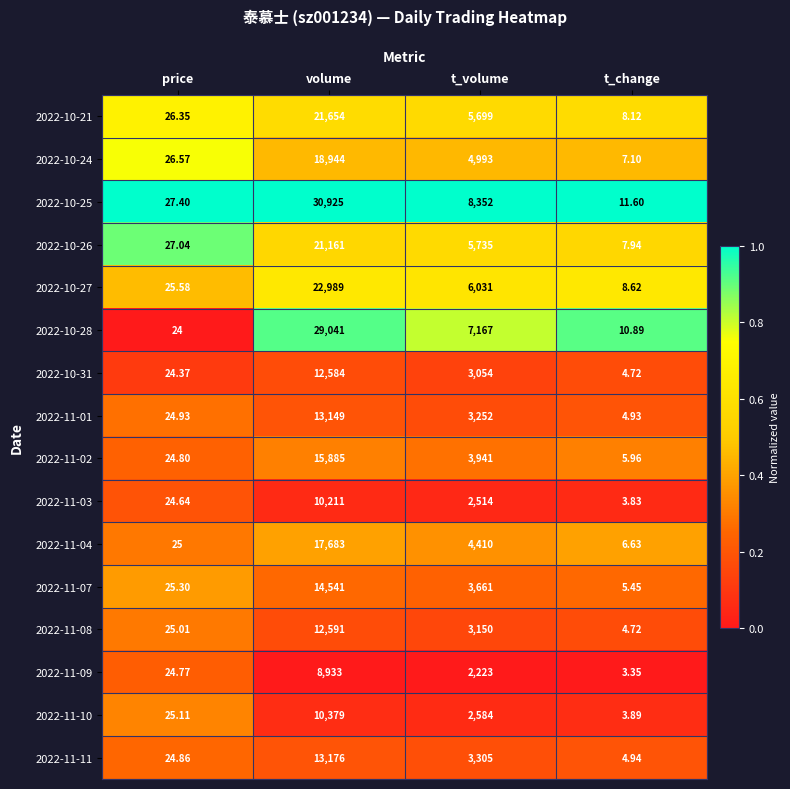

Where is 2022-10-21 nearest to the value 10831?

t_volume